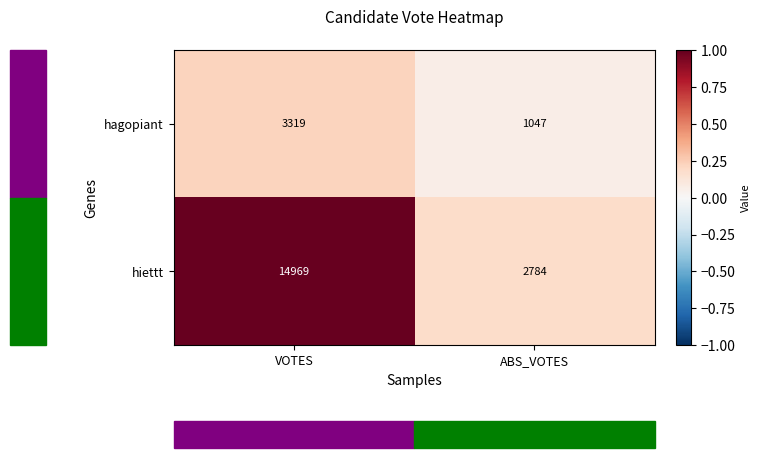

What is the highest value of the hiettt series?

14969